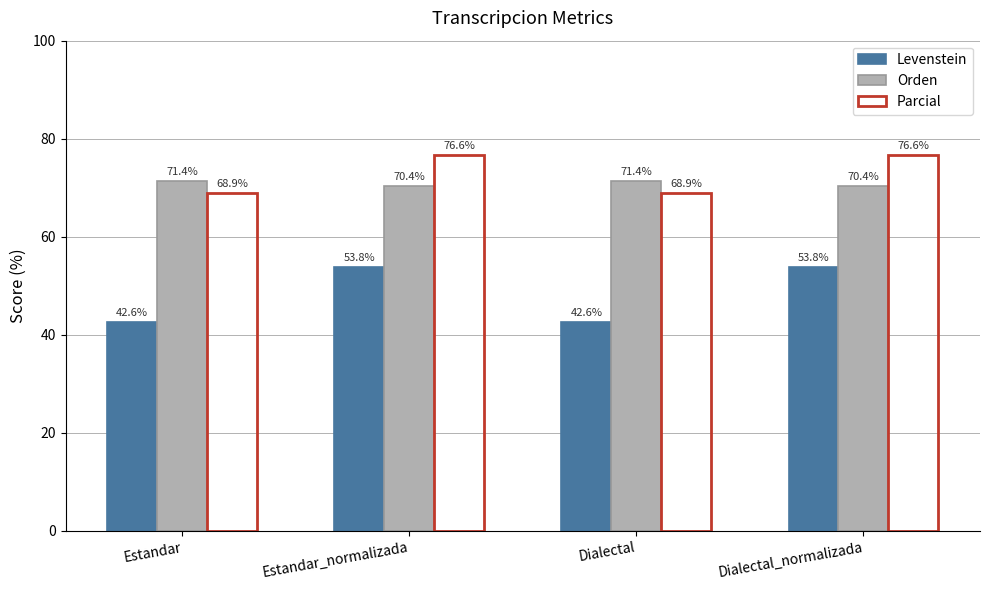

Reading right to left, list all the values displayed in this chart.

Levenstein: 53.8	42.6	53.8	42.6
Orden: 70.4	71.4	70.4	71.4
Parcial: 76.6	68.9	76.6	68.9